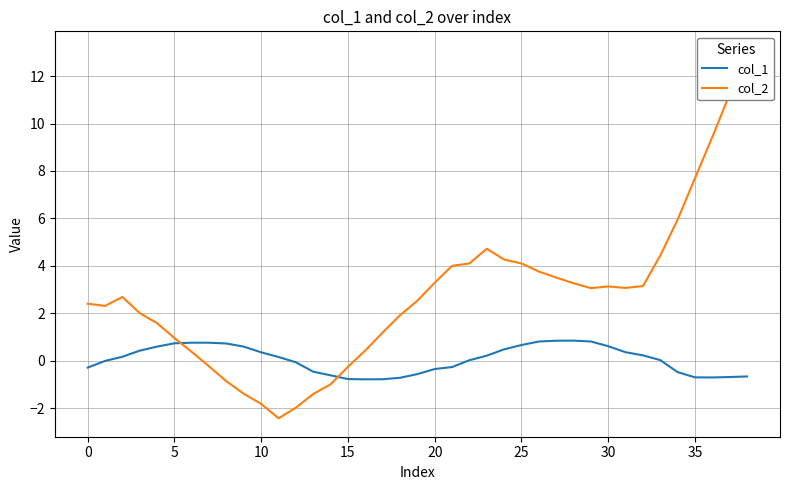

Which series changed the most between 16 and 22?

col_2